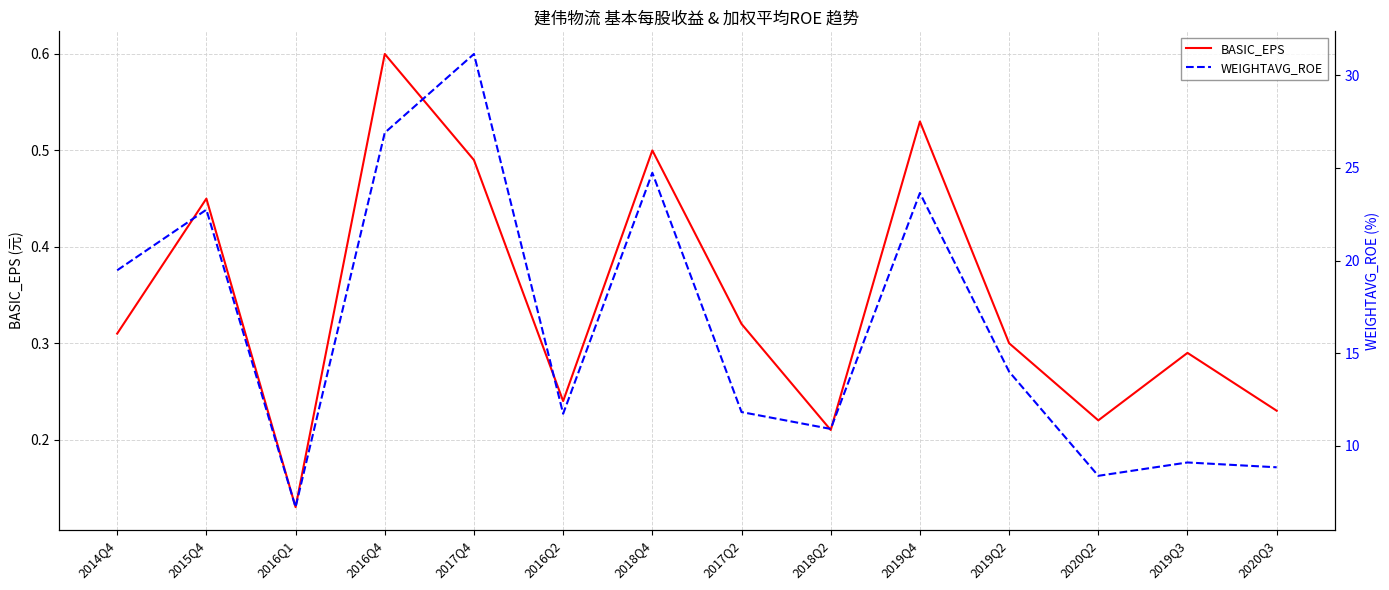

True or false: WEIGHTAVG_ROE and BASIC_EPS cross at least once.

False